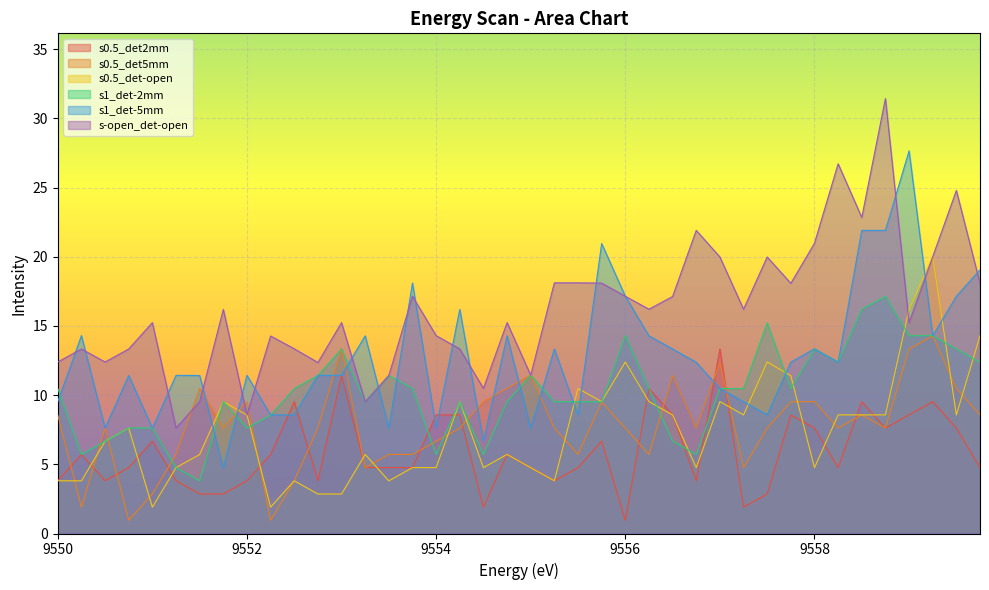

At which label does s-open_det-open reach its minimum?

9551.25